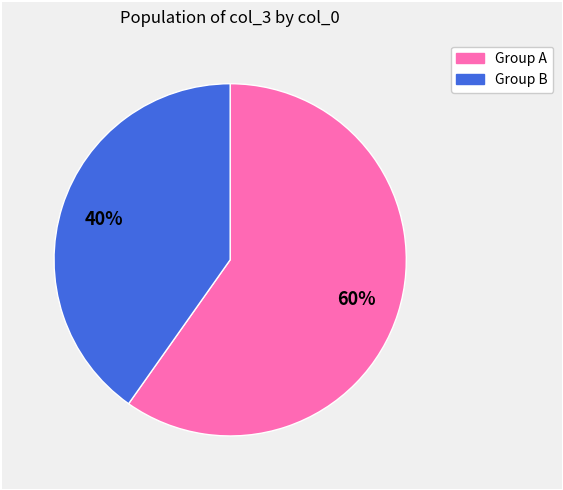

To the nearest percent, what is the average slice percentage?

50%